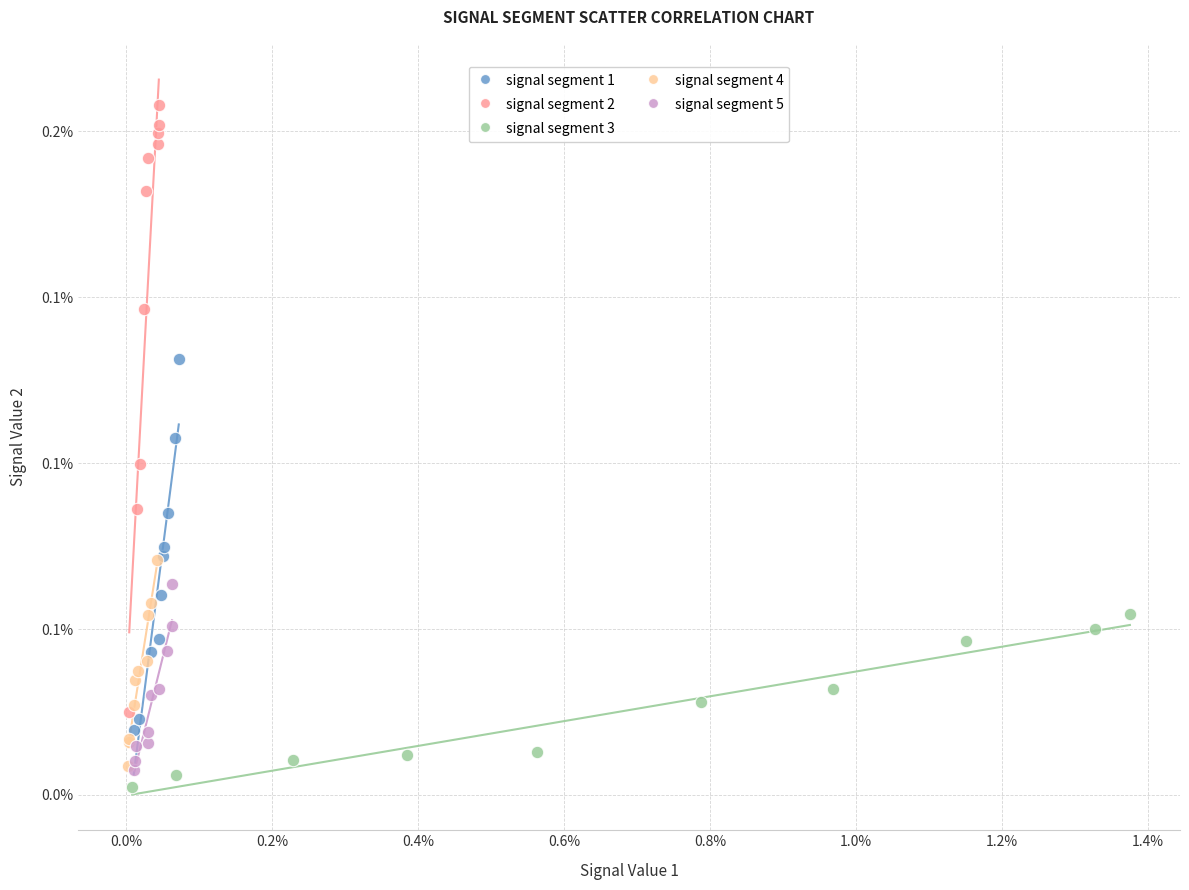

Which series reaches the minimum Y coordinate?

signal segment 3